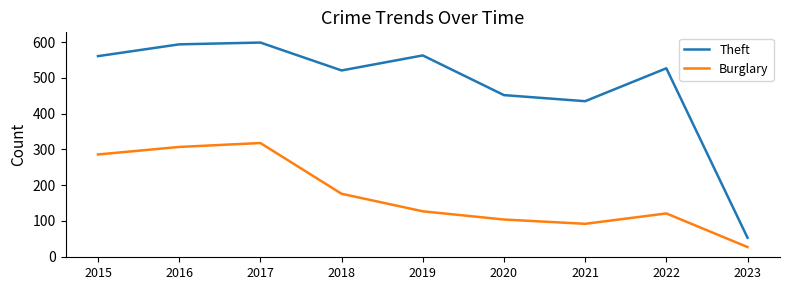

At 2022, list the series in order from smallest to largest.

Burglary, Theft